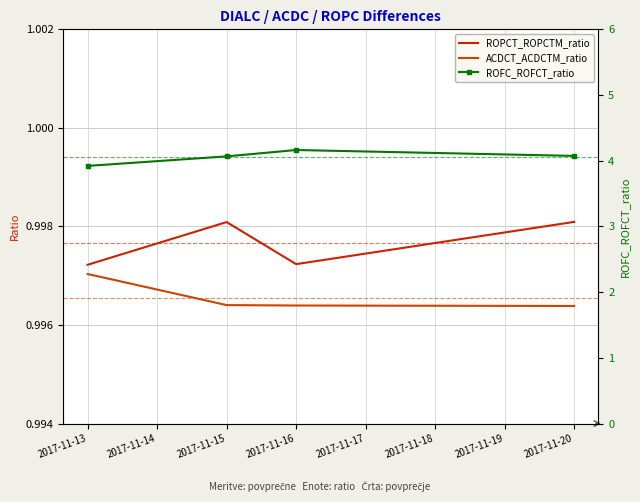

What is the average value of the ROFC_ROFCT_ratio series?

4.1